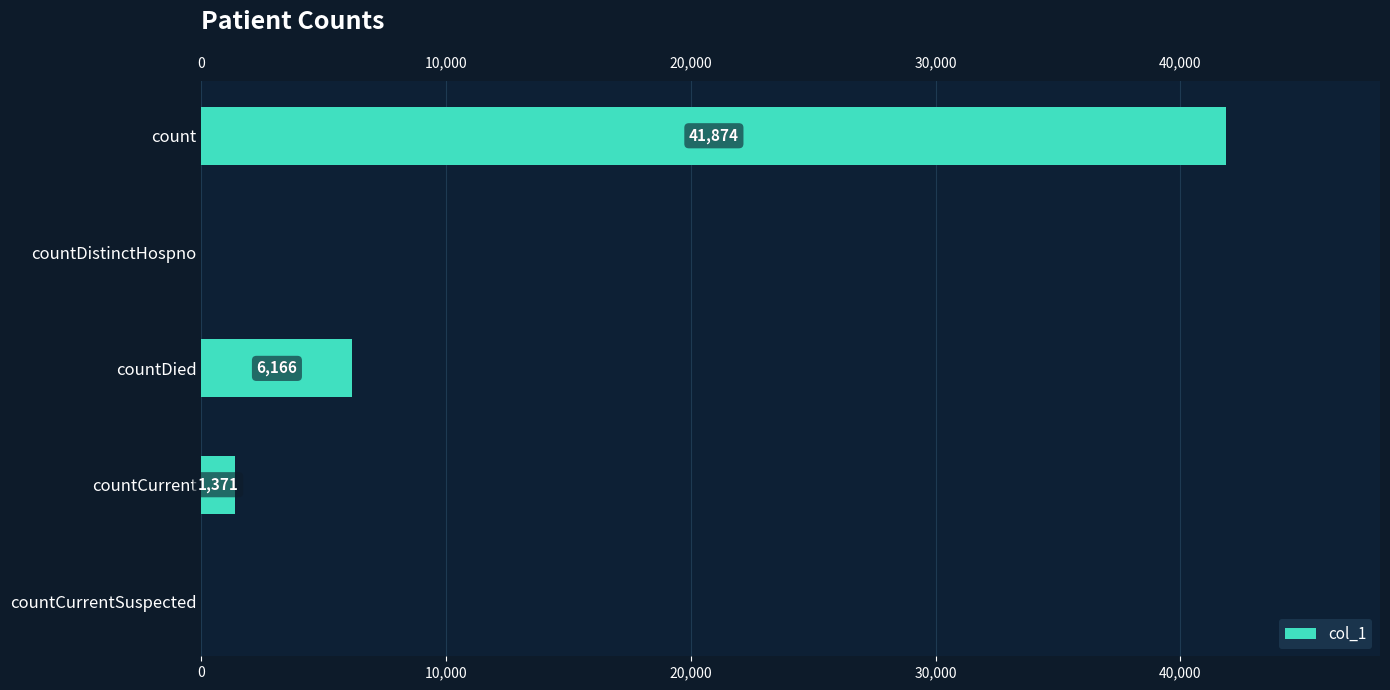

Which has a higher value, countDistinctHospno or countCurrent?

countCurrent